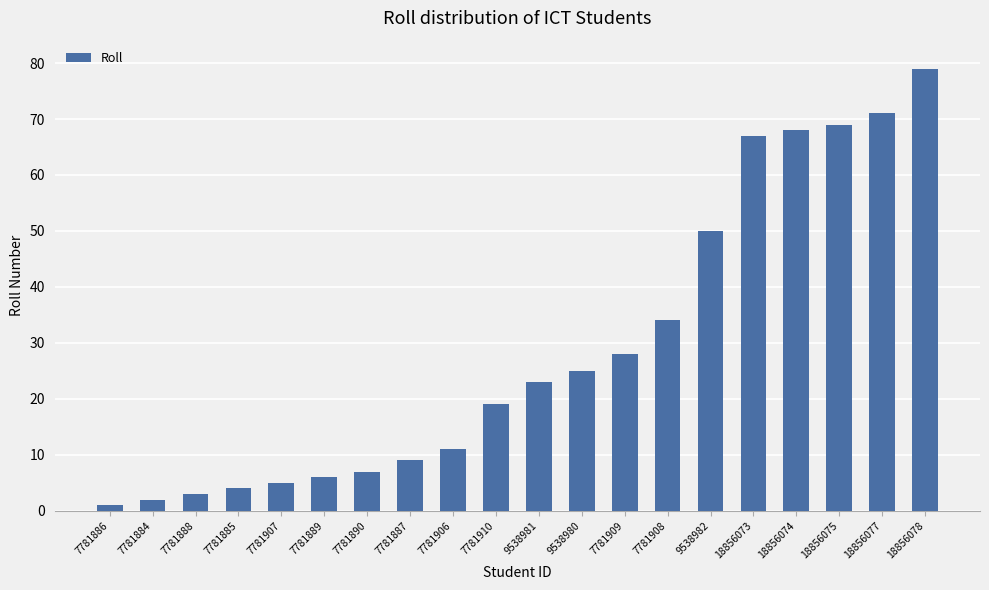

What is the maximum value shown in the chart?

79